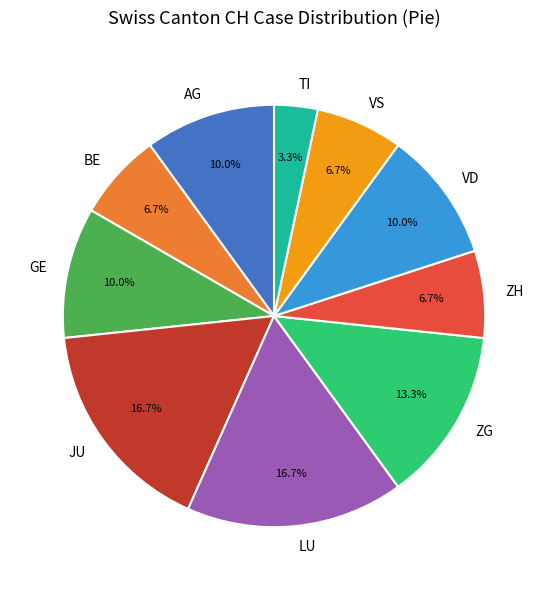

Which category has the smallest portion of the pie?

TI